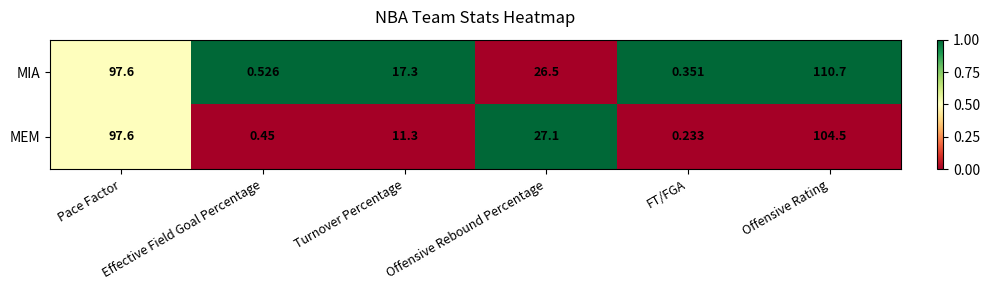

Which series has the largest total across all categories?

MIA